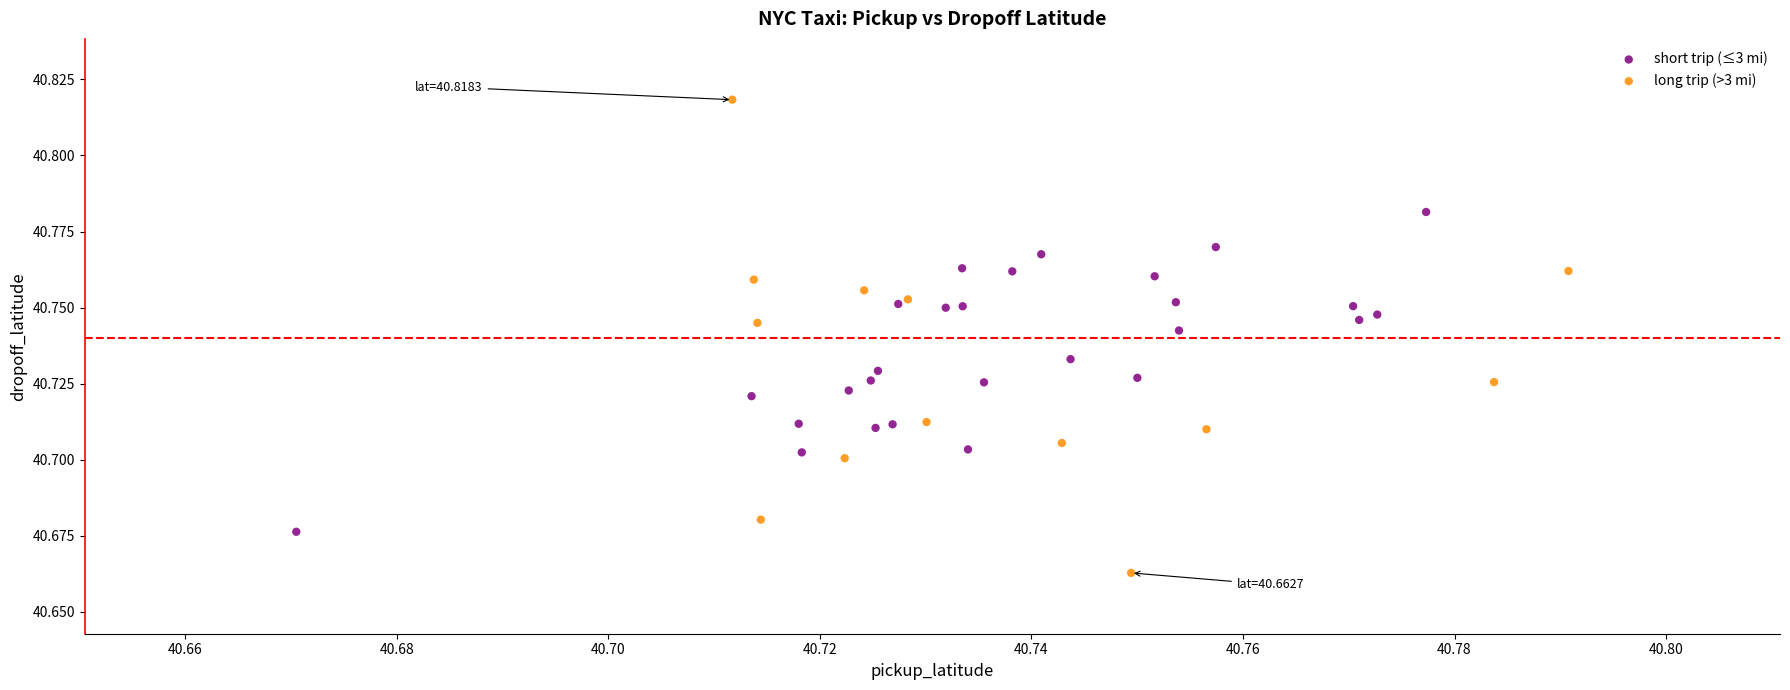

Which series contains the lowest Y value?

long trip (>3 mi)